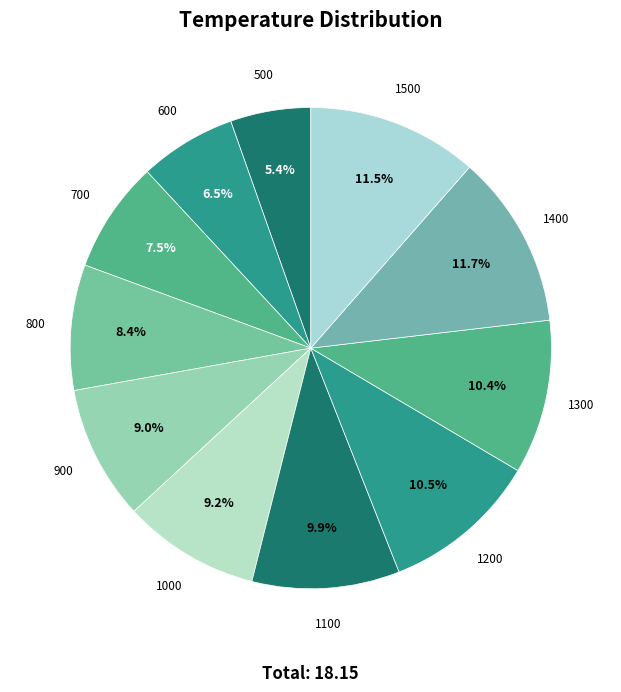

Is there a majority slice in this chart?

No